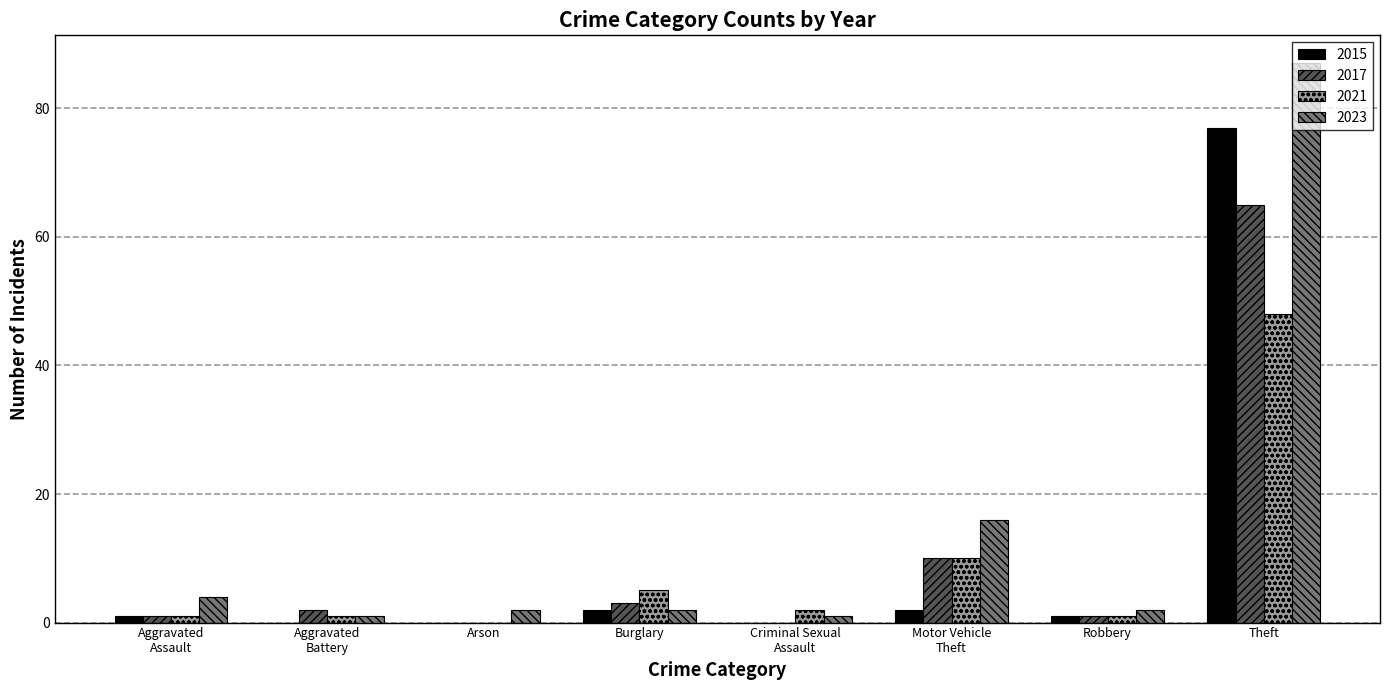

Are the bars grouped side by side (vs. stacked)?

Yes